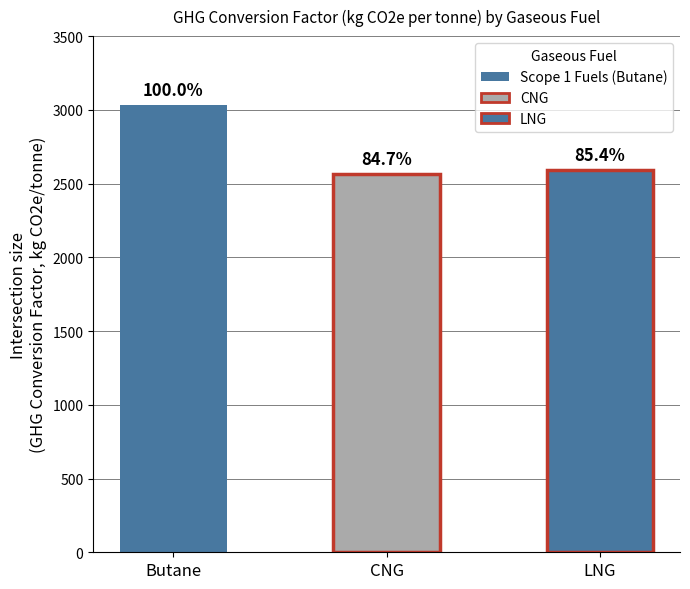

The Butane series shows 1517.1 at 5. True or false?

False